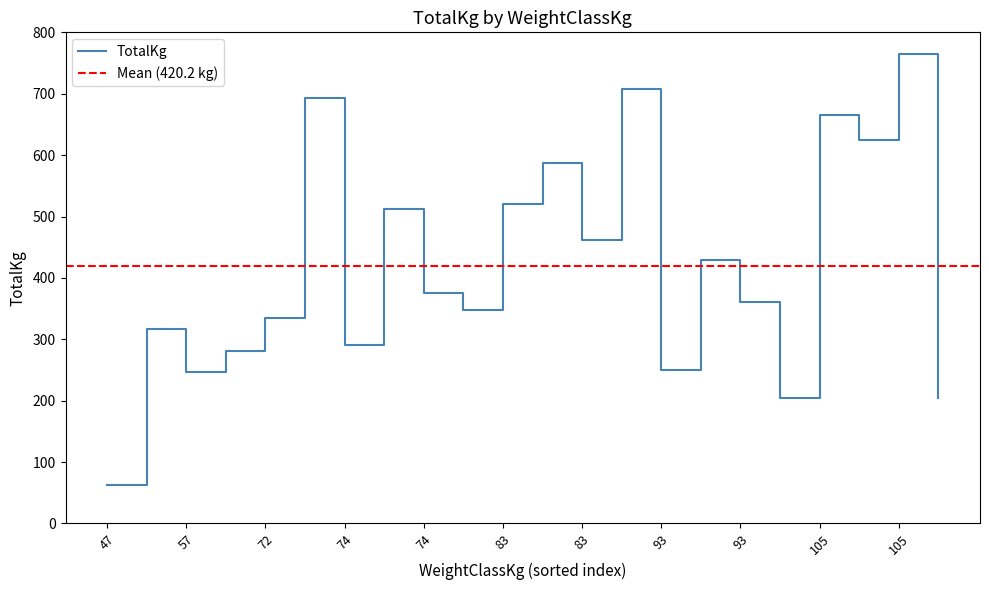

What is the greatest value displayed?

765.0